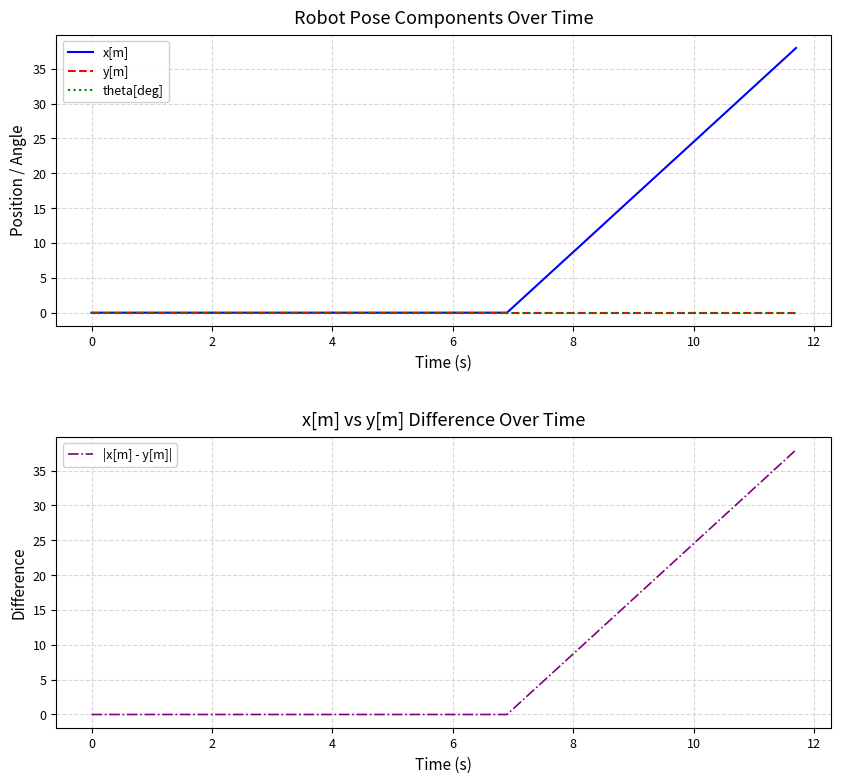

What is the label of the 13th point from the left?

12